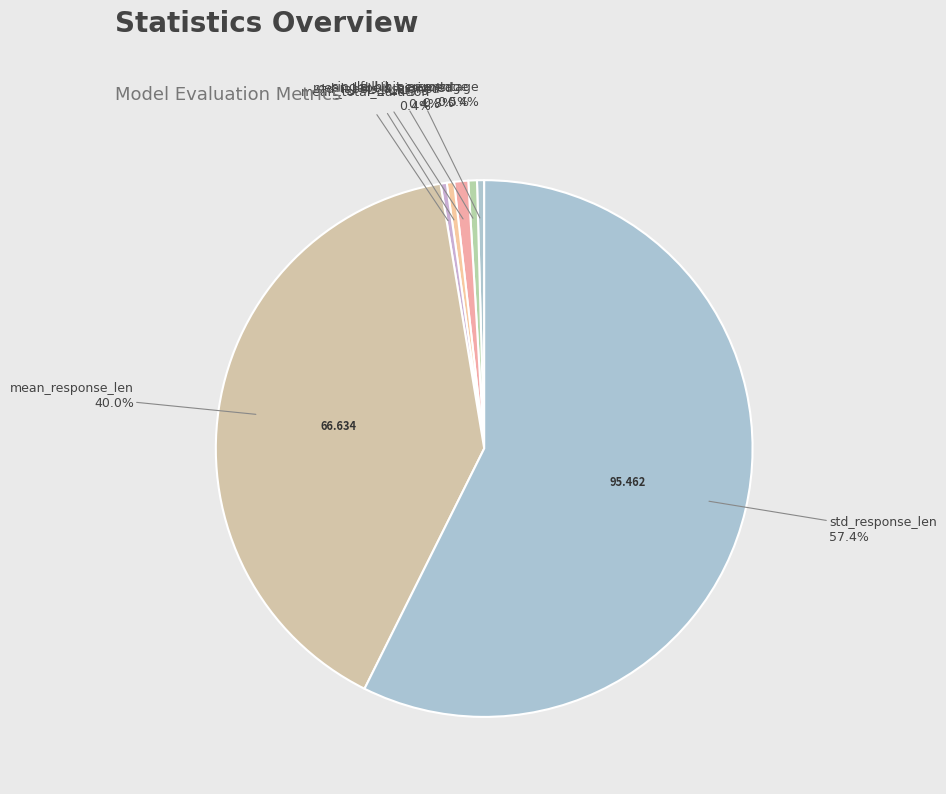

Count the number of slices in the pie.

7